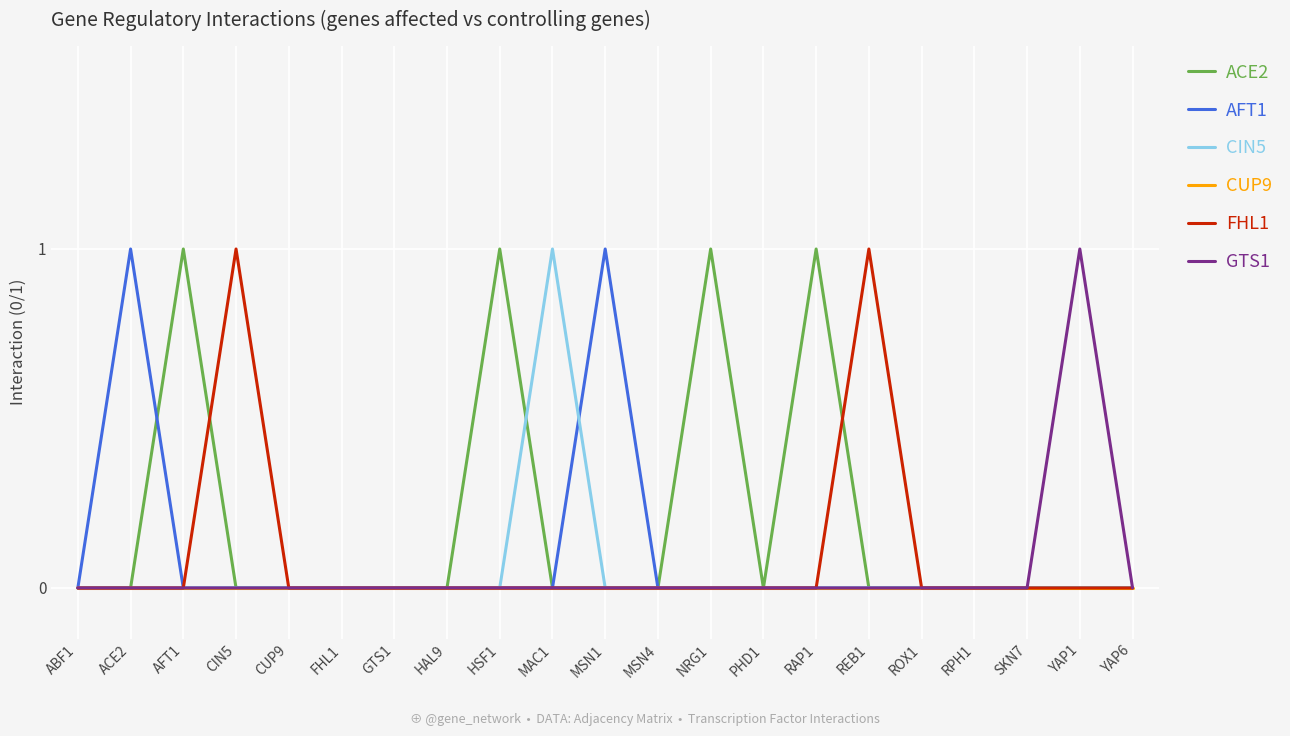

Is it true that GTS1 equals 0 at RAP1?

True